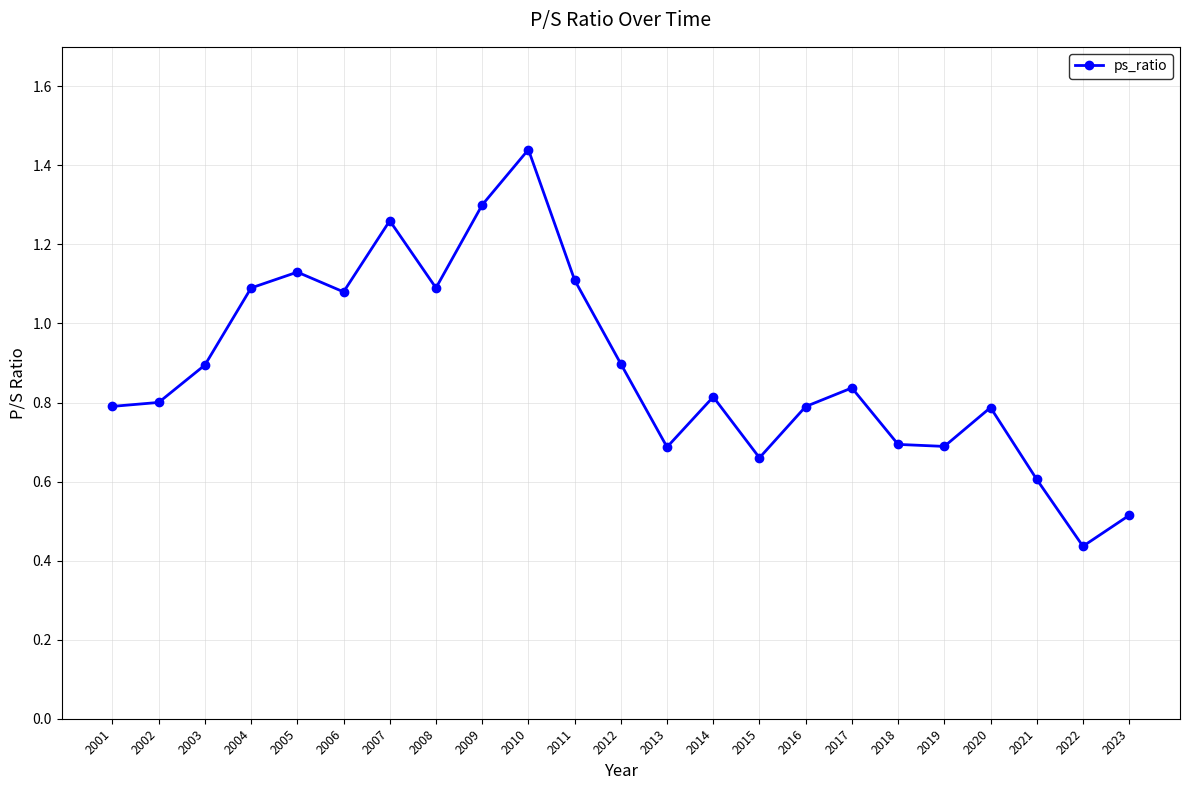

What is the sum of the values at 2006 and 2012?

2.0